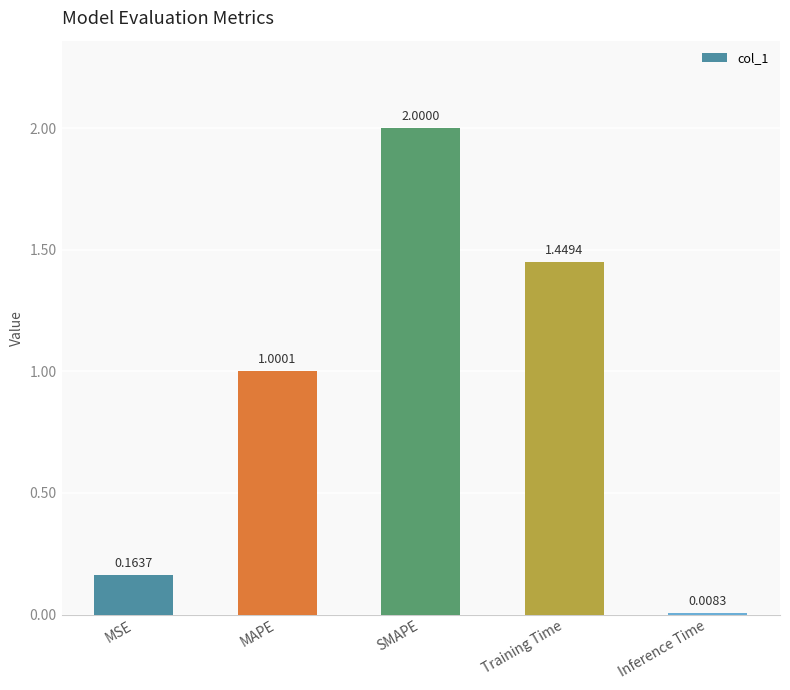

At which label is the value closest to 1?

MAPE